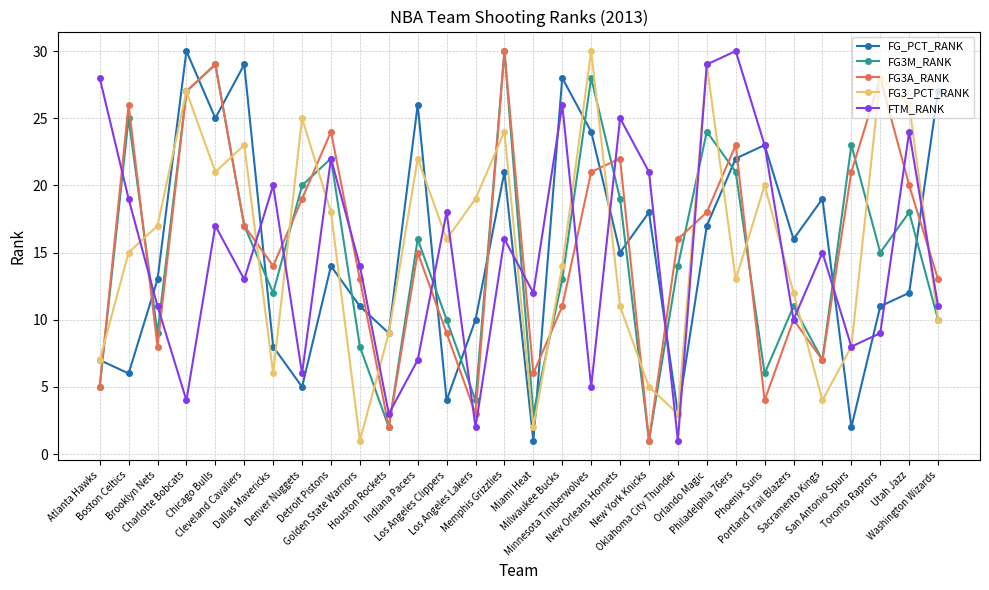

Where does the FG_PCT_RANK series first go above 15?

Charlotte Bobcats